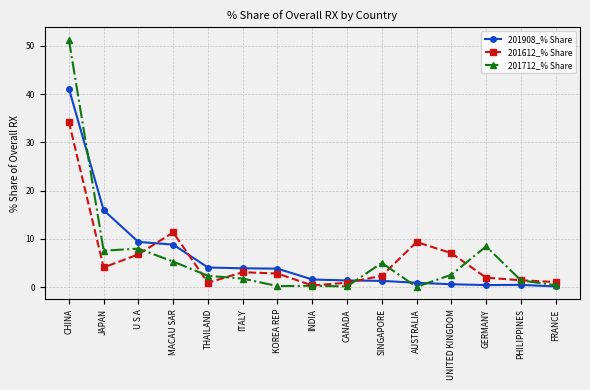

True or false: 201908_% Share and 201612_% Share cross at least once.

True